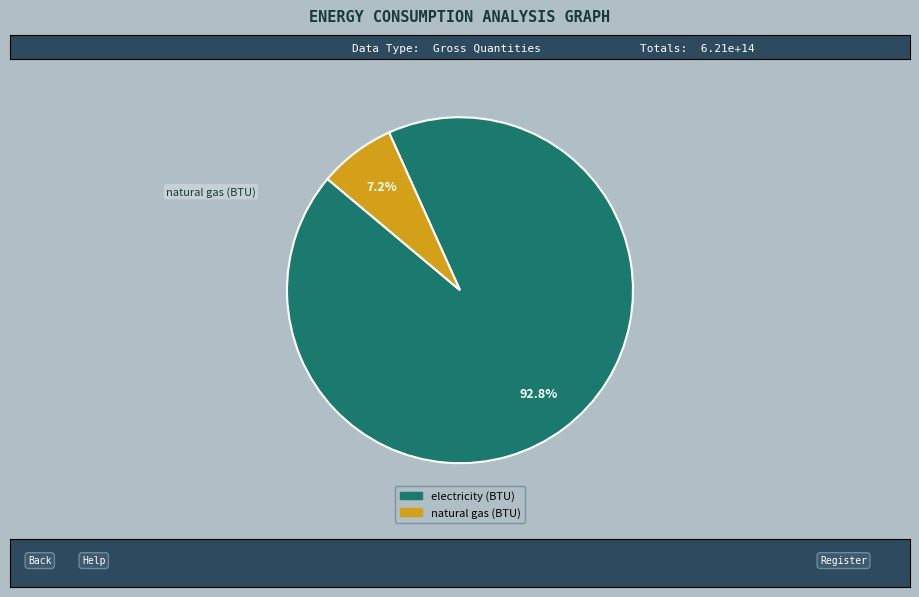

To the nearest percent, what is the combined percentage of natural gas (BTU) and electricity (BTU)?

100%